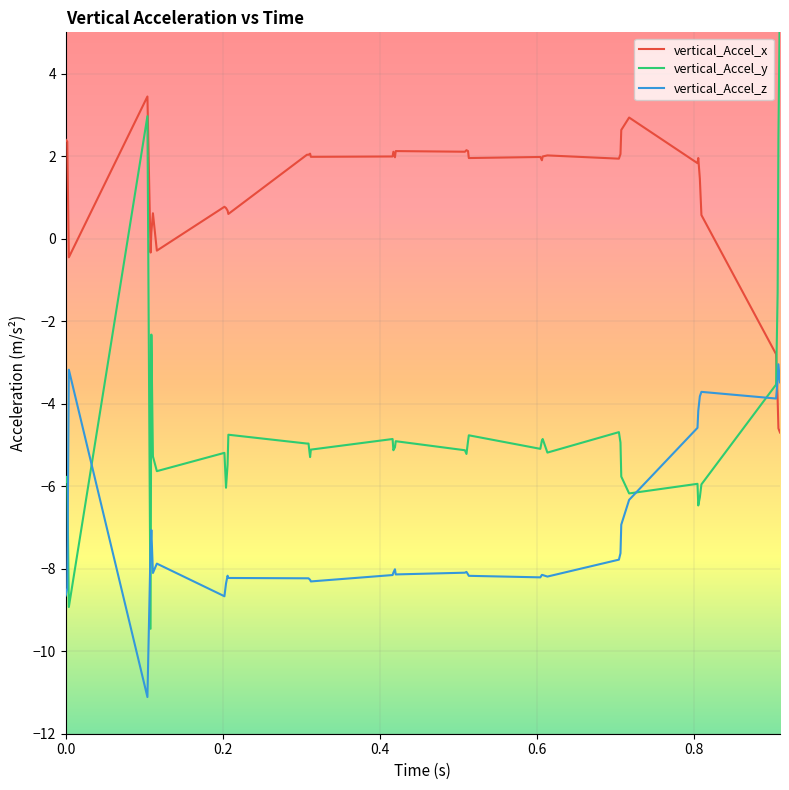

At 0.111, list the series in order from largest to smallest.

vertical_Accel_x, vertical_Accel_y, vertical_Accel_z